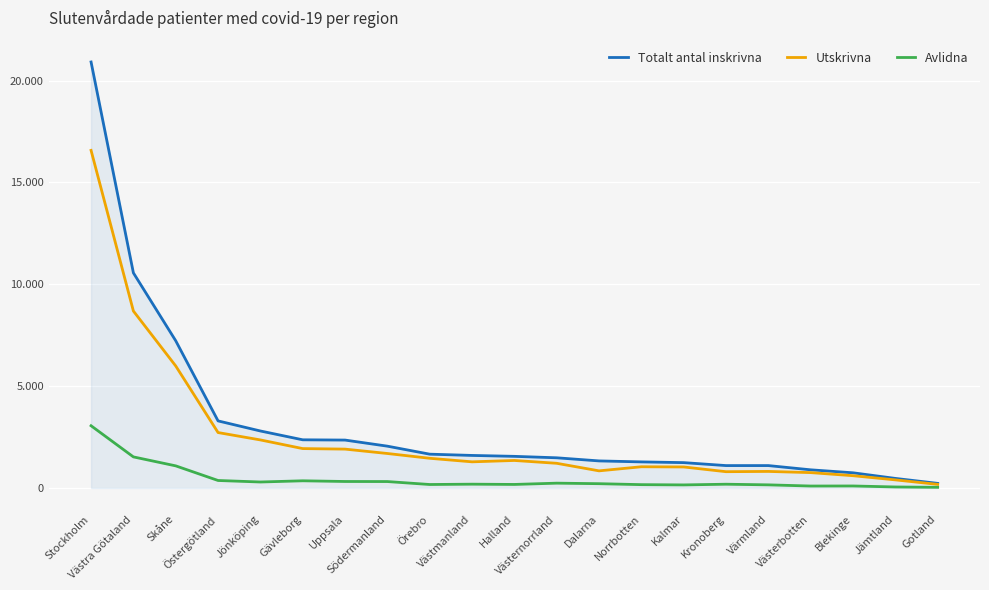

Does the chart display data point markers on the line(s)?

No